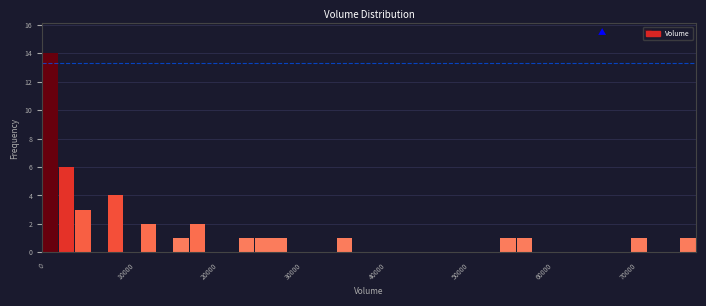

Read against the x-axis, roughly where is the centre of the tallest bar?

1000